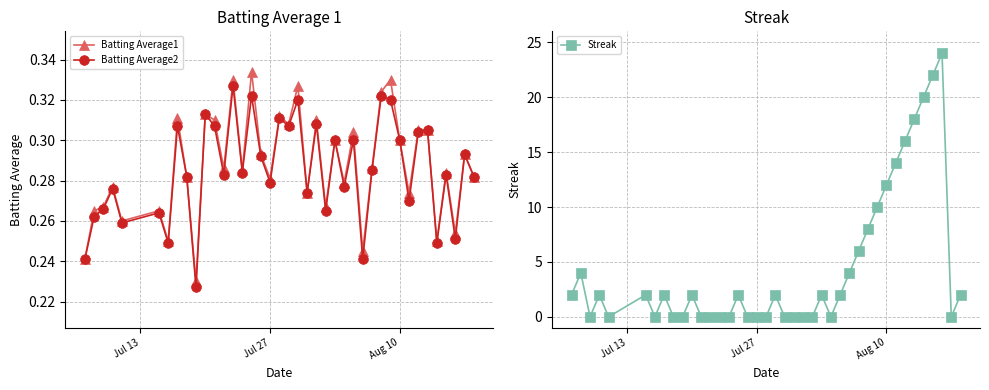

How many categories are shown in the chart?

40